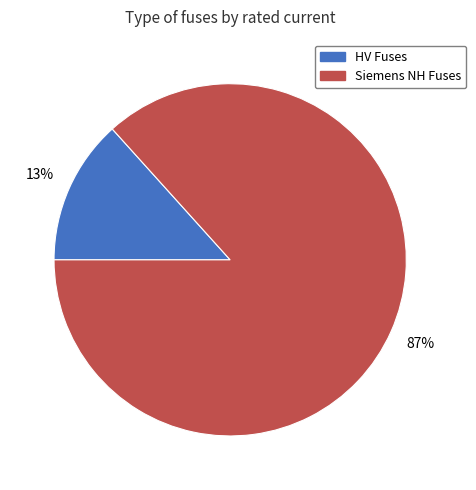

To the nearest percent, what is the average slice percentage?

50%